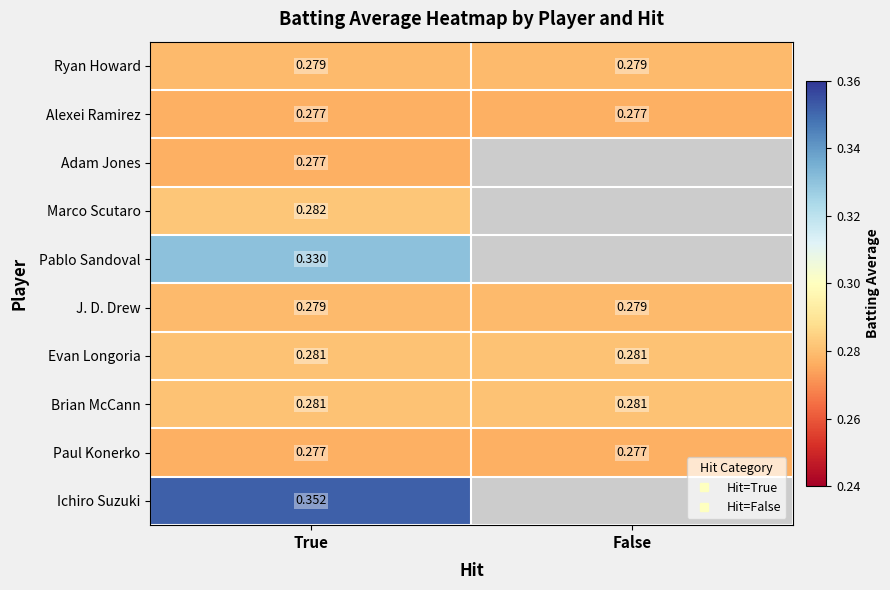

List the series in order of their peak value, highest first.

Ichiro Suzuki, Pablo Sandoval, Marco Scutaro, Evan Longoria, Brian McCann, Ryan Howard, J. D. Drew, Alexei Ramirez, Adam Jones, Paul Konerko